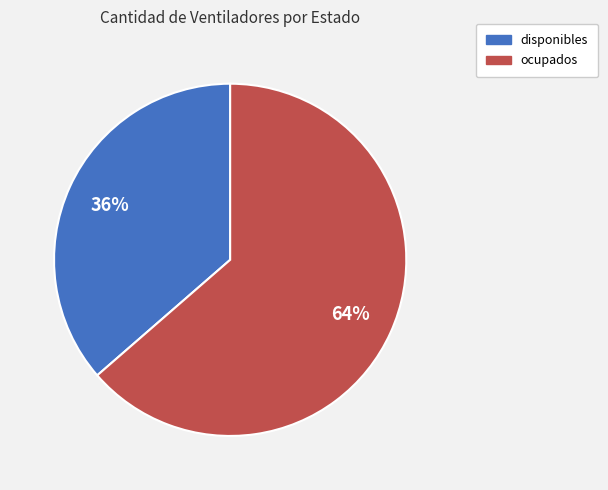

To the nearest percent, what is the average slice percentage?

50%